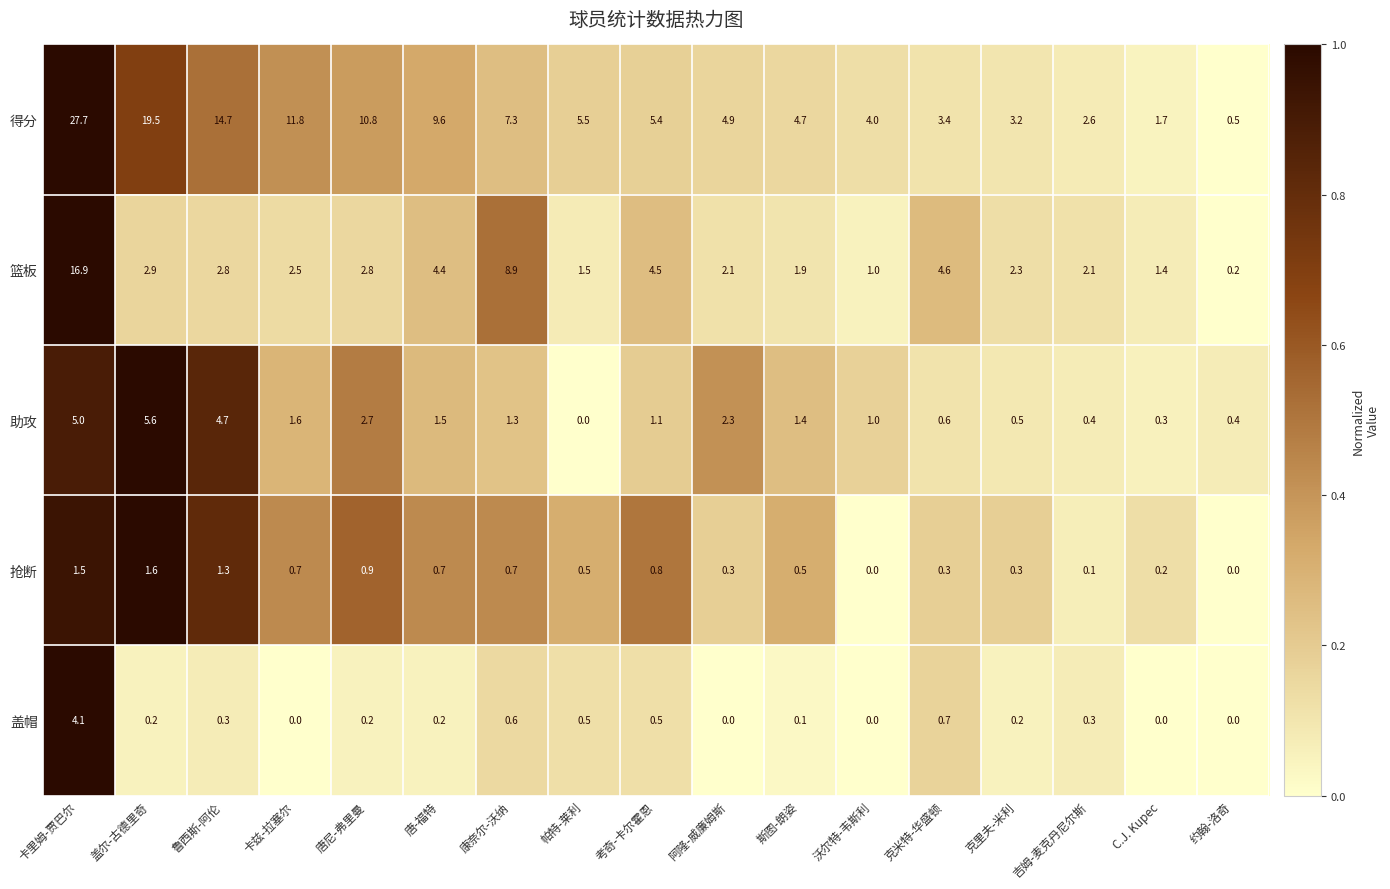

At which label does 篮板 reach its peak?

卡里姆-贾巴尔